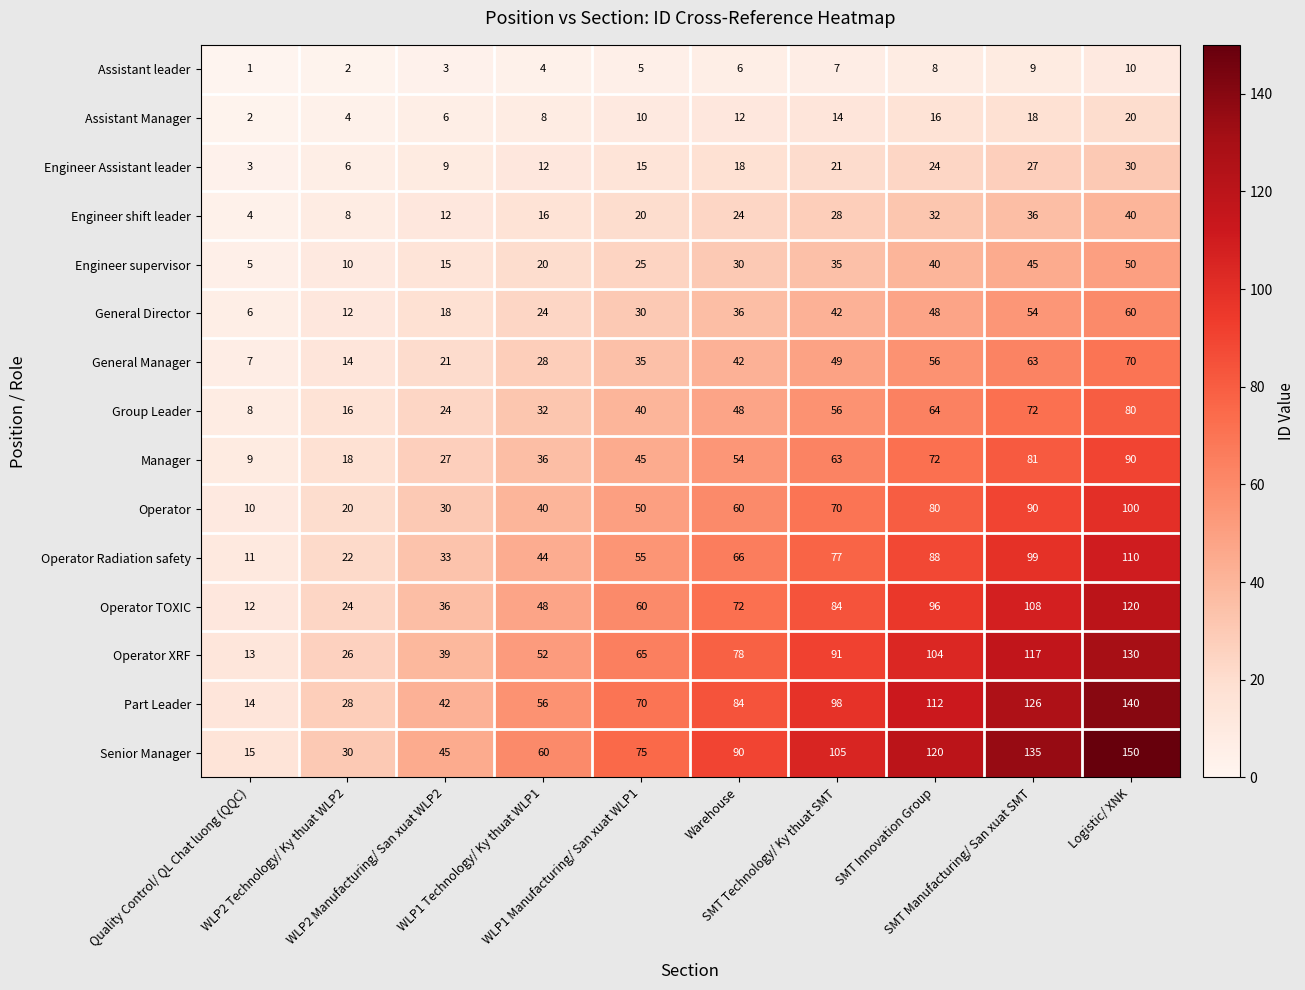

What is the sum of all General Manager values?

385